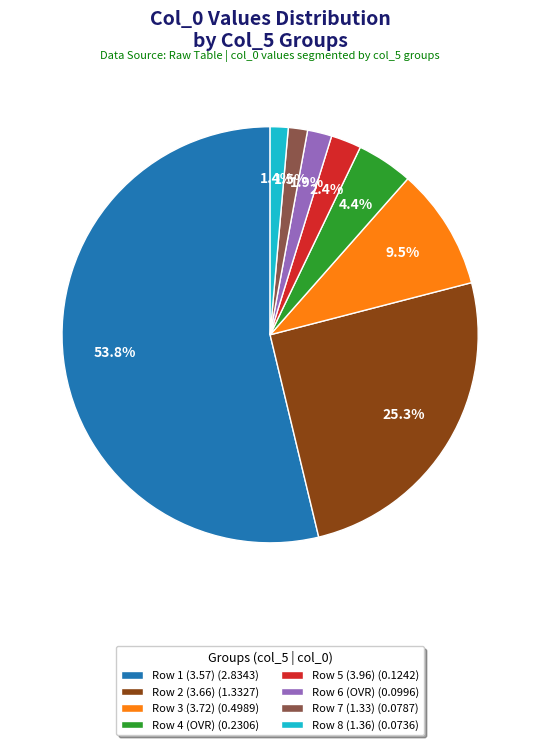

How many slices are in this pie chart?

8